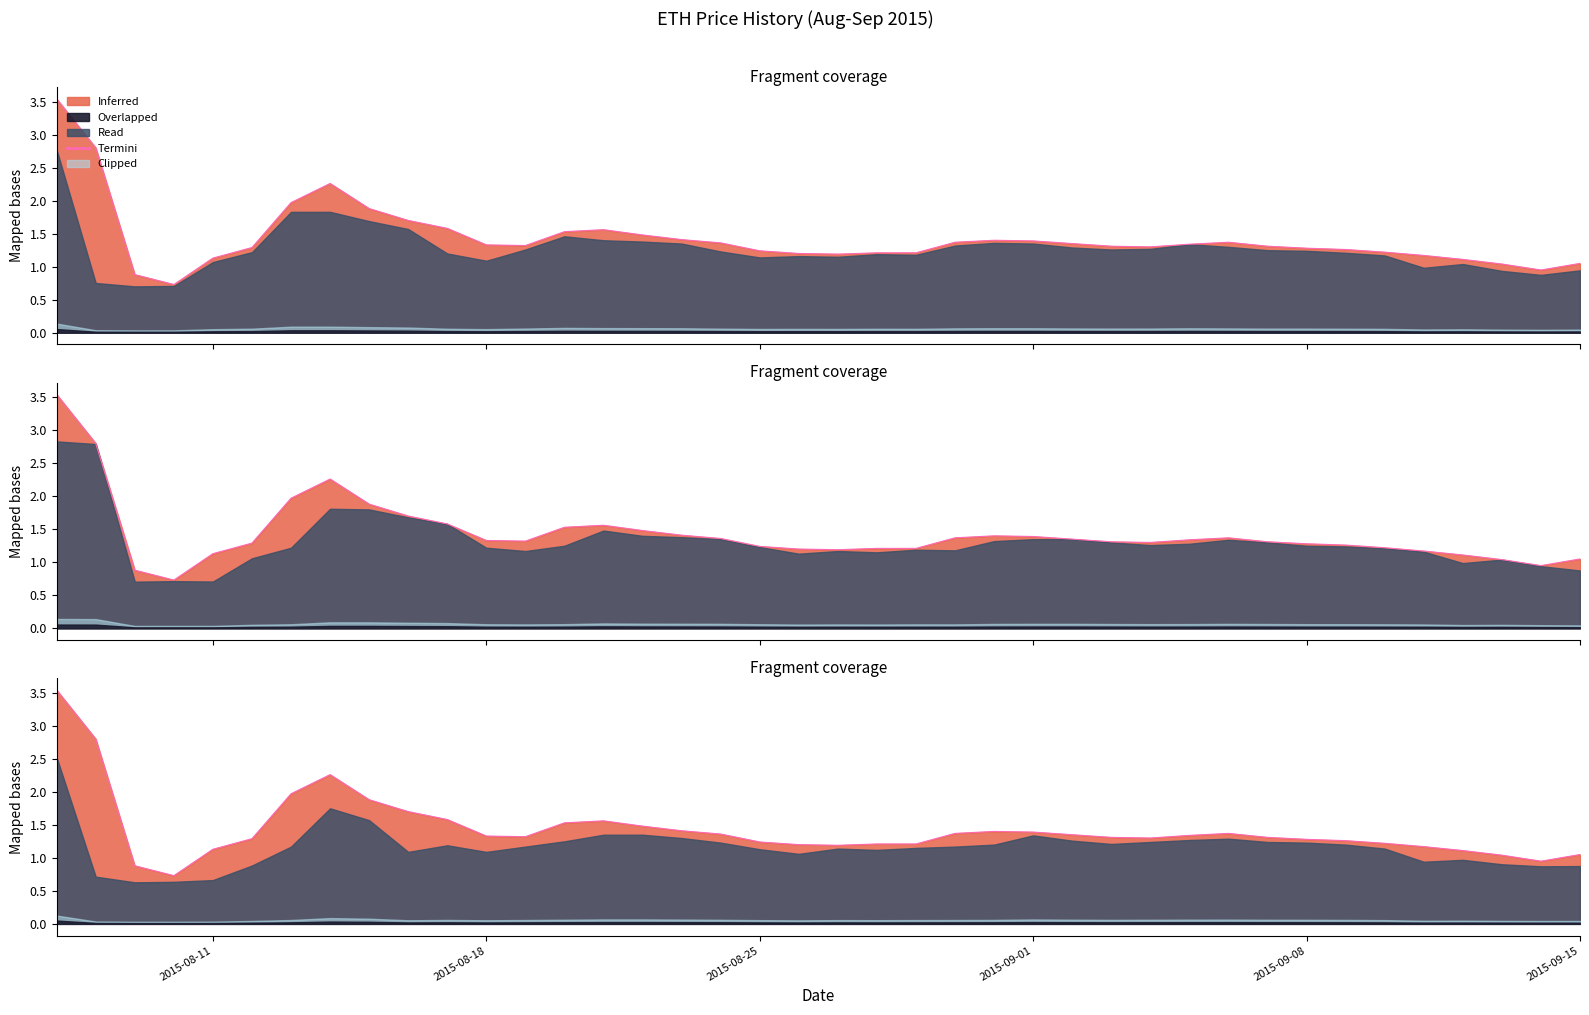

The value at 2015-08-11 is 1.6. True or false?

False